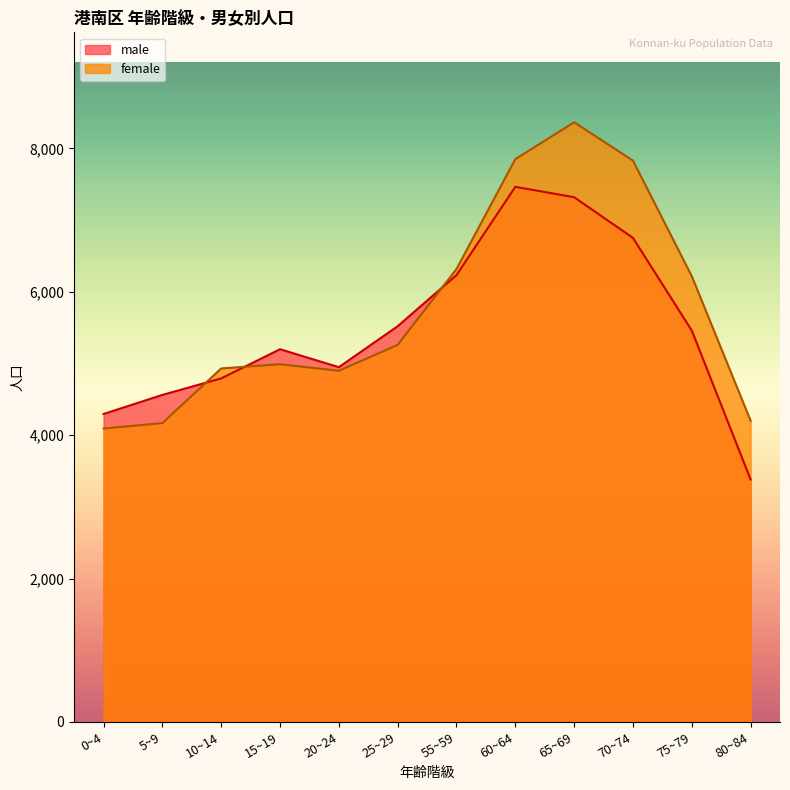

At which label does male reach its peak?

60~64